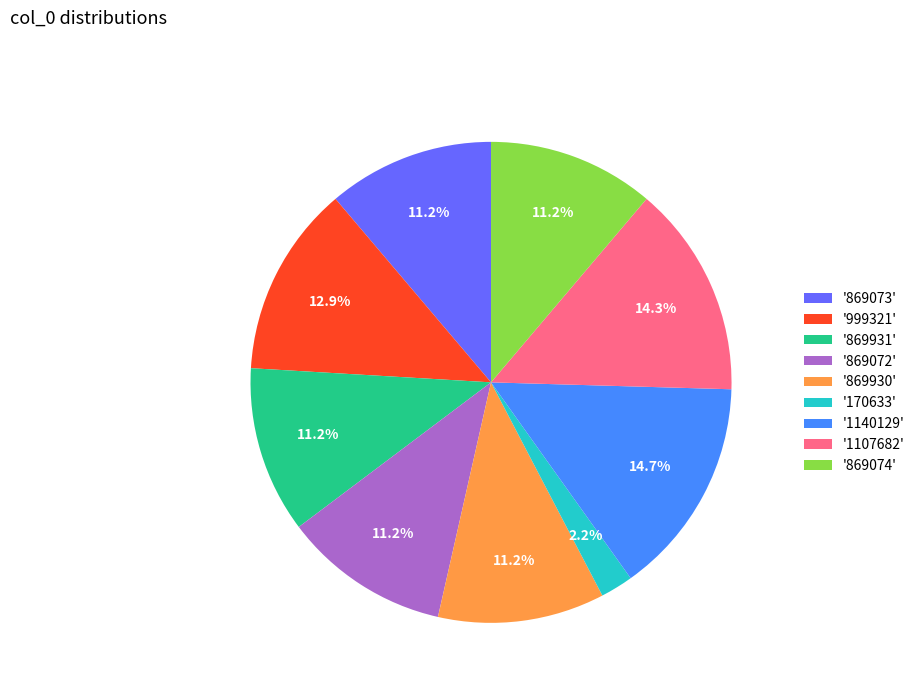

How much of the chart is everything except '999321'?

87.1%